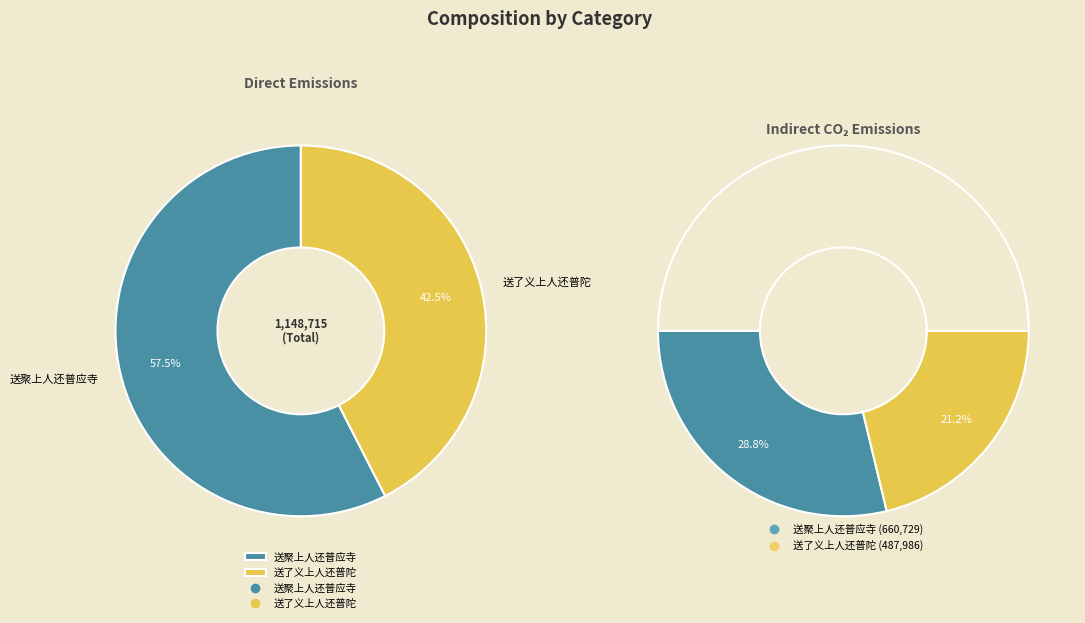

How many segments does this pie chart have?

2